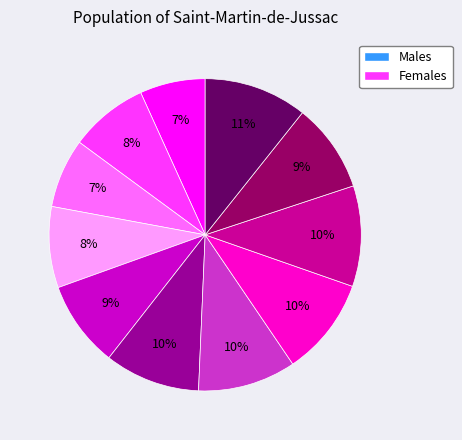

How many slices are in this pie chart?

11